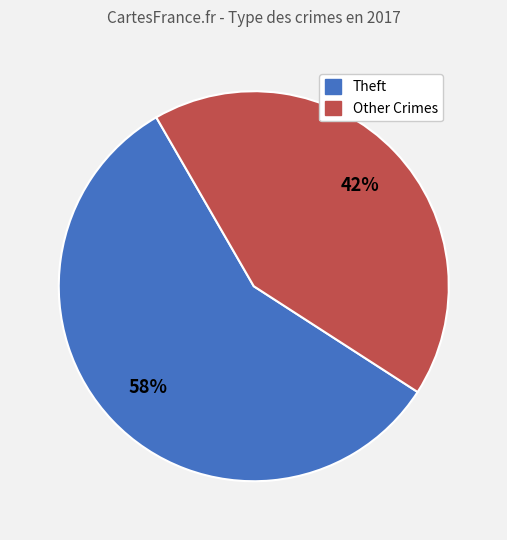

Is there a majority slice in this chart?

Yes